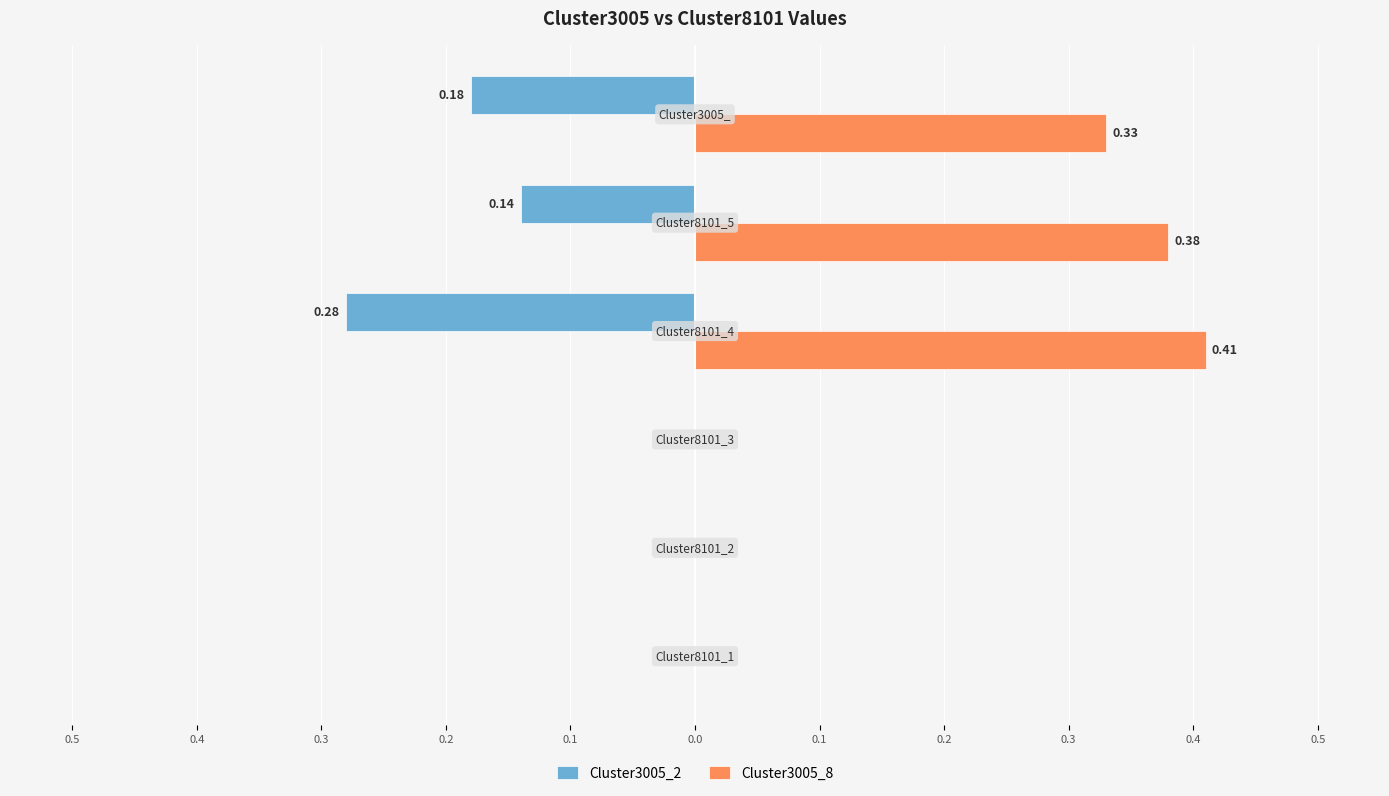

What is the sum of all Cluster3005_8 values?

1.1